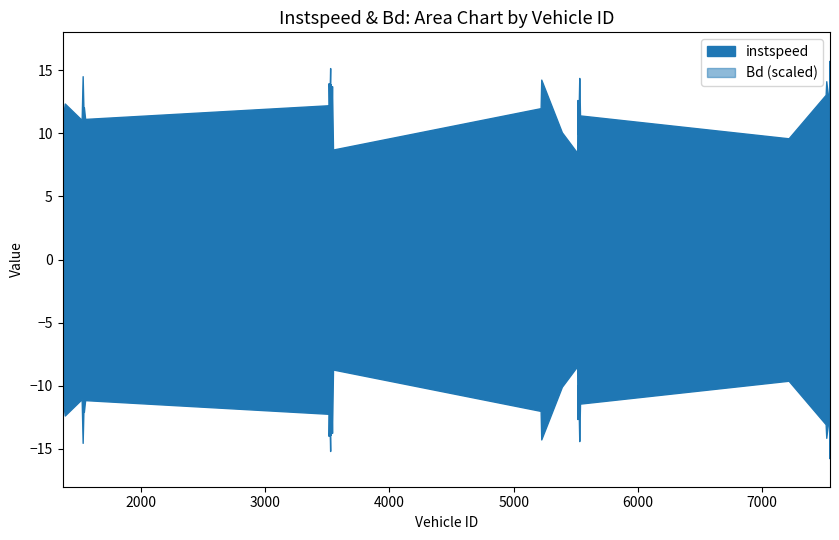

What is the approximate value of instspeed at 3538.0?

13.7